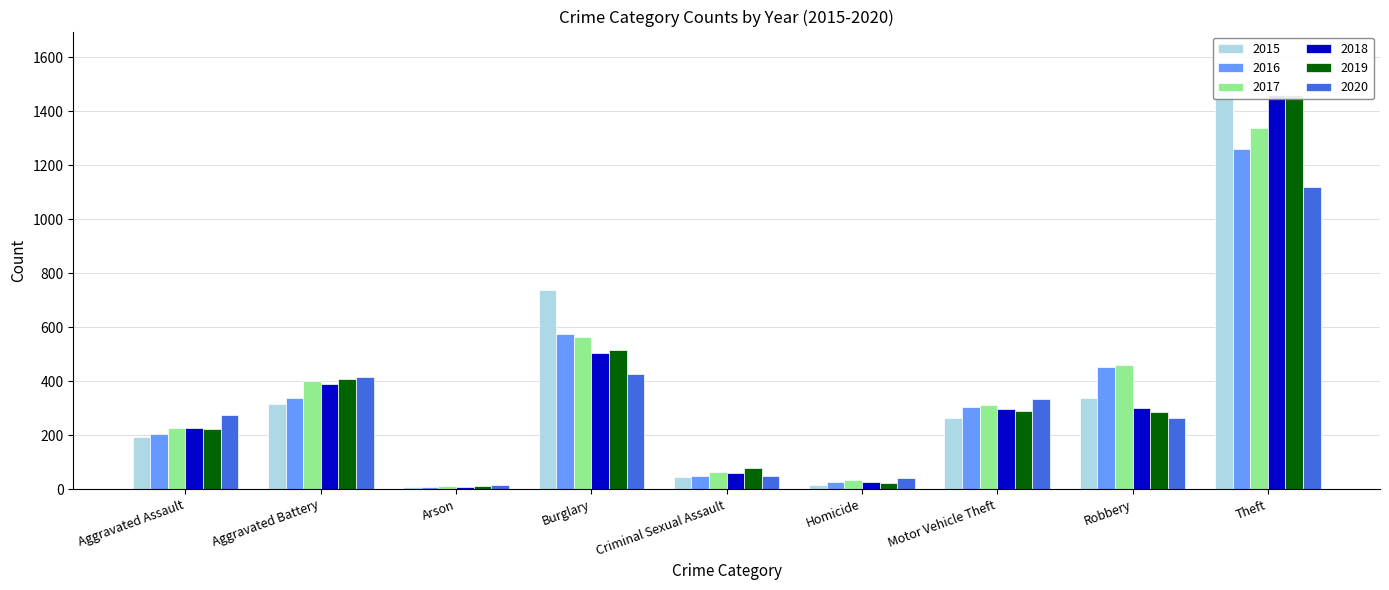

Count the number of categories in the chart.

9